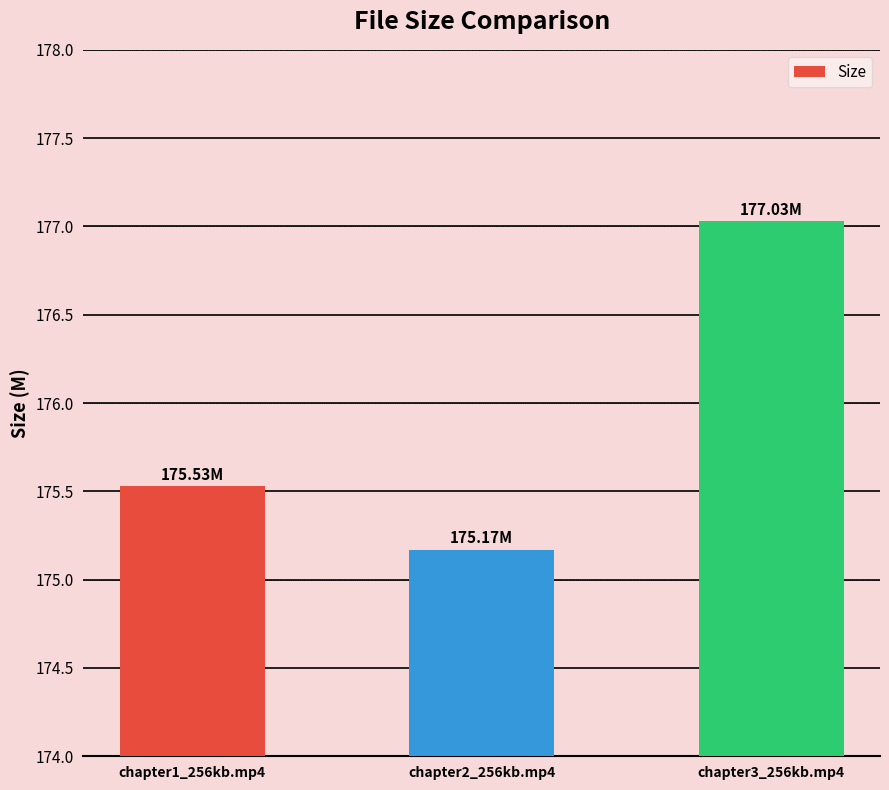

Which category has the highest value across all series?

chapter3_256kb.mp4